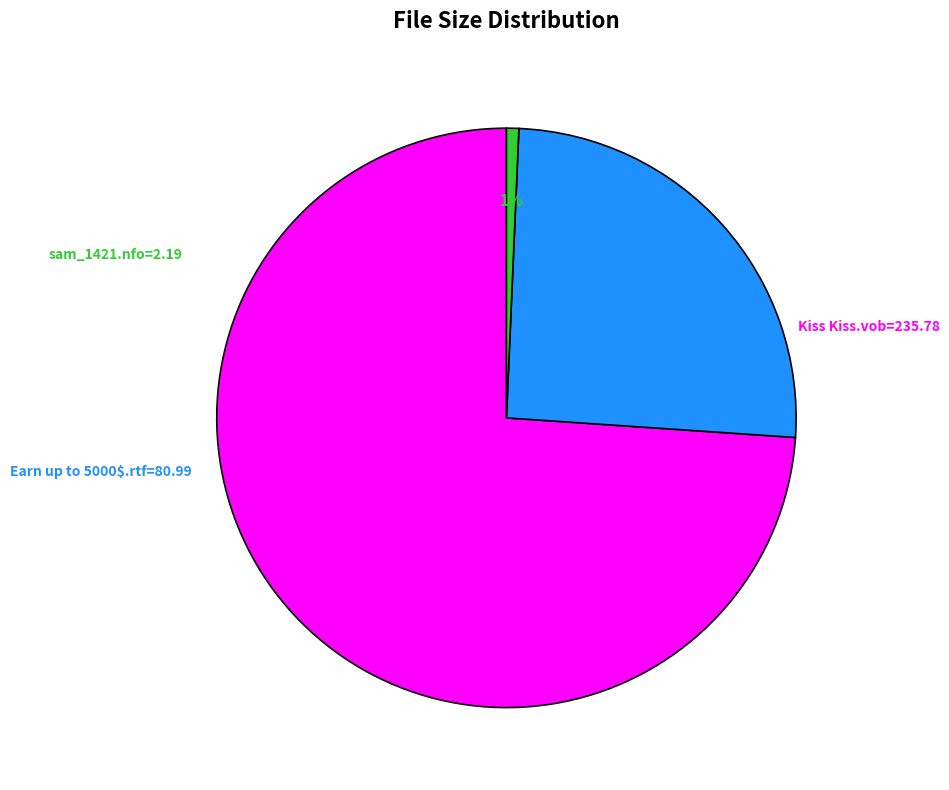

To the nearest percent, what is the difference between the largest and smallest slice percentages?

73%